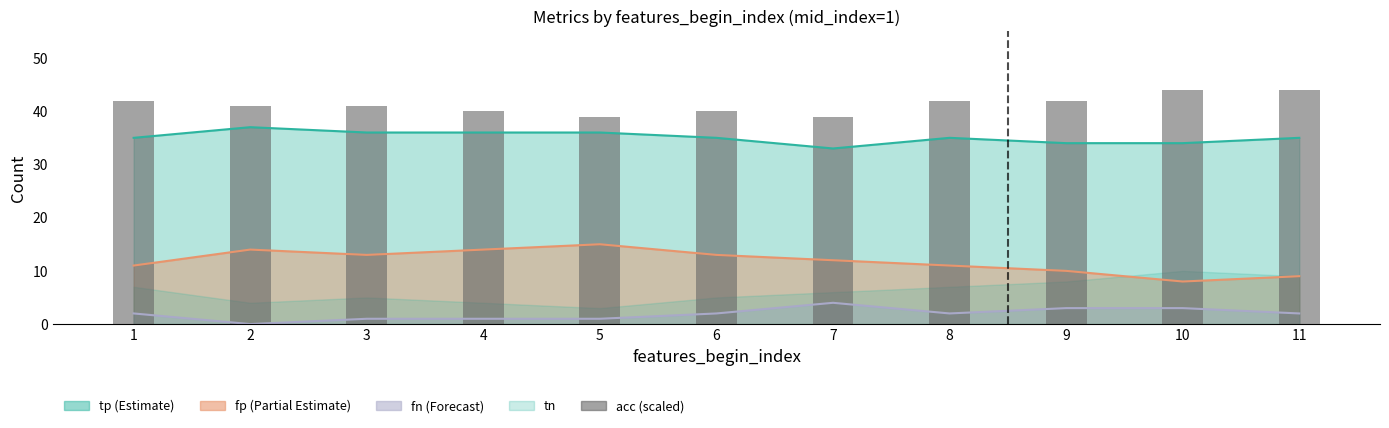

What is the maximum value shown in the chart?

44.0